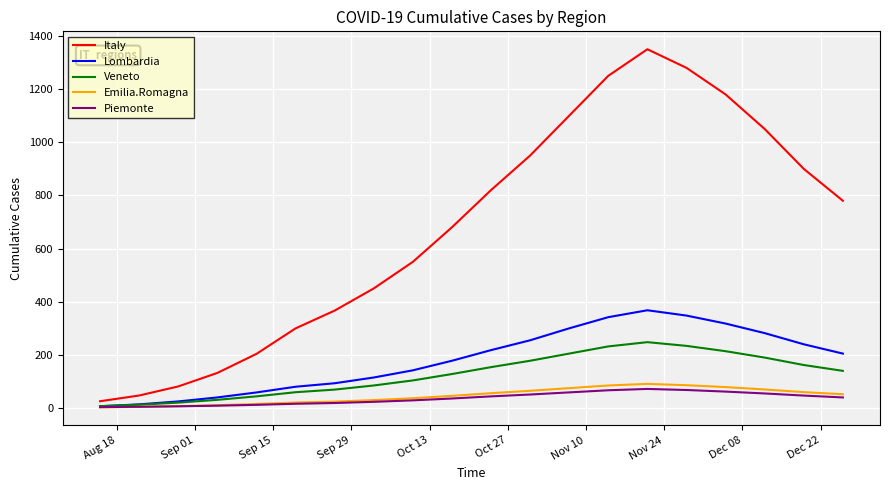

Which series has the largest total across all categories?

Italy